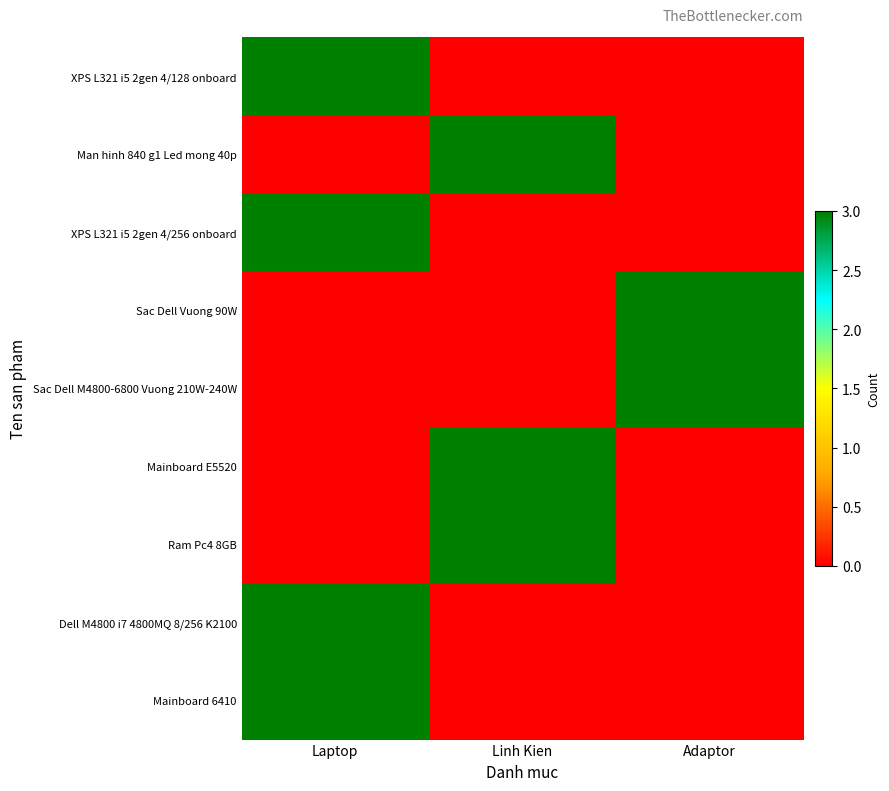

Reading right to left, transcribe all the data shown in this chart.

XPS L321 i5 2gen 4/128 onboard: Adaptor=0	Linh Kien=0	Laptop=3
Man hinh 840 g1 Led mong 40p: Adaptor=0	Linh Kien=3	Laptop=0
XPS L321 i5 2gen 4/256 onboard: Adaptor=0	Linh Kien=0	Laptop=3
Sac Dell Vuong 90W: Adaptor=3	Linh Kien=0	Laptop=0
Sac Dell M4800-6800 Vuong 210W-240W: Adaptor=3	Linh Kien=0	Laptop=0
Mainboard E5520: Adaptor=0	Linh Kien=3	Laptop=0
Ram Pc4 8GB: Adaptor=0	Linh Kien=3	Laptop=0
Dell M4800 i7 4800MQ 8/256 K2100: Adaptor=0	Linh Kien=0	Laptop=3
Mainboard 6410: Adaptor=0	Linh Kien=0	Laptop=3